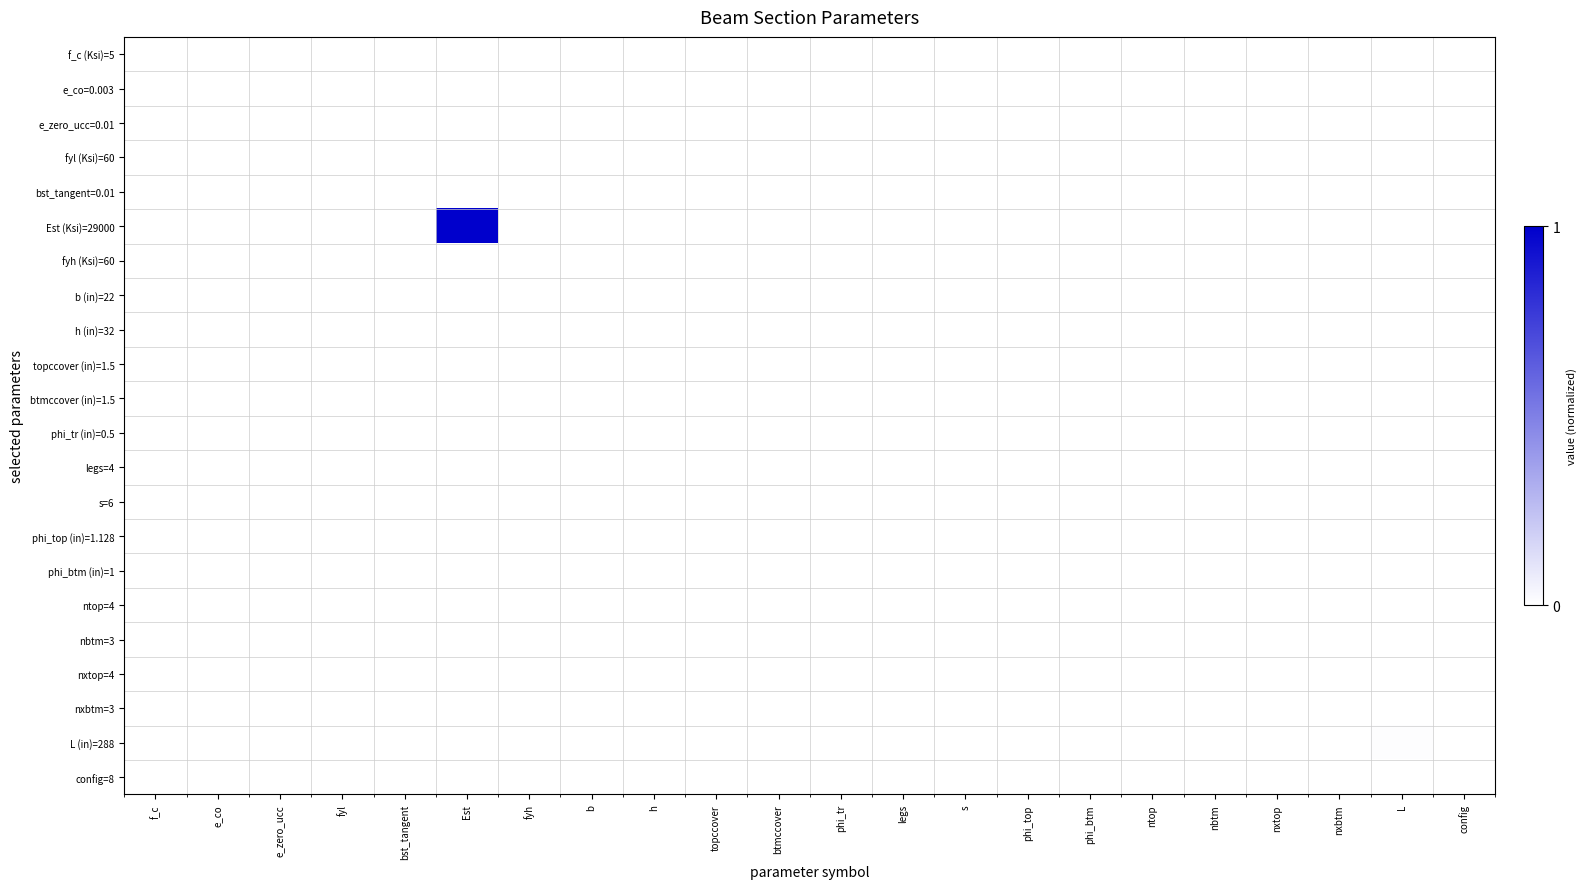

Reading left to right, transcribe all the data shown in this chart.

f_c (Ksi)=5: f_c=0.0	e_co=0.0	e_zero_ucc=0.0	fyl=0.0	bst_tangent=0.0	Est=0.0	fyh=0.0	b=0.0	h=0.0	topccover=0.0	btmccover=0.0	phi_tr=0.0	legs=0.0	s=0.0	phi_top=0.0	phi_btm=0.0	ntop=0.0	nbtm=0.0	nxtop=0.0	nxbtm=0.0	L=0.0	config=0.0
e_co=0.003: f_c=0.0	e_co=0.0	e_zero_ucc=0.0	fyl=0.0	bst_tangent=0.0	Est=0.0	fyh=0.0	b=0.0	h=0.0	topccover=0.0	btmccover=0.0	phi_tr=0.0	legs=0.0	s=0.0	phi_top=0.0	phi_btm=0.0	ntop=0.0	nbtm=0.0	nxtop=0.0	nxbtm=0.0	L=0.0	config=0.0
e_zero_ucc=0.01: f_c=0.0	e_co=0.0	e_zero_ucc=0.0	fyl=0.0	bst_tangent=0.0	Est=0.0	fyh=0.0	b=0.0	h=0.0	topccover=0.0	btmccover=0.0	phi_tr=0.0	legs=0.0	s=0.0	phi_top=0.0	phi_btm=0.0	ntop=0.0	nbtm=0.0	nxtop=0.0	nxbtm=0.0	L=0.0	config=0.0
fyl (Ksi)=60: f_c=0.0	e_co=0.0	e_zero_ucc=0.0	fyl=0.0	bst_tangent=0.0	Est=0.0	fyh=0.0	b=0.0	h=0.0	topccover=0.0	btmccover=0.0	phi_tr=0.0	legs=0.0	s=0.0	phi_top=0.0	phi_btm=0.0	ntop=0.0	nbtm=0.0	nxtop=0.0	nxbtm=0.0	L=0.0	config=0.0
bst_tangent=0.01: f_c=0.0	e_co=0.0	e_zero_ucc=0.0	fyl=0.0	bst_tangent=0.0	Est=0.0	fyh=0.0	b=0.0	h=0.0	topccover=0.0	btmccover=0.0	phi_tr=0.0	legs=0.0	s=0.0	phi_top=0.0	phi_btm=0.0	ntop=0.0	nbtm=0.0	nxtop=0.0	nxbtm=0.0	L=0.0	config=0.0
Est (Ksi)=29000: f_c=0.0	e_co=0.0	e_zero_ucc=0.0	fyl=0.0	bst_tangent=0.0	Est=1.0	fyh=0.0	b=0.0	h=0.0	topccover=0.0	btmccover=0.0	phi_tr=0.0	legs=0.0	s=0.0	phi_top=0.0	phi_btm=0.0	ntop=0.0	nbtm=0.0	nxtop=0.0	nxbtm=0.0	L=0.0	config=0.0
fyh (Ksi)=60: f_c=0.0	e_co=0.0	e_zero_ucc=0.0	fyl=0.0	bst_tangent=0.0	Est=0.0	fyh=0.0	b=0.0	h=0.0	topccover=0.0	btmccover=0.0	phi_tr=0.0	legs=0.0	s=0.0	phi_top=0.0	phi_btm=0.0	ntop=0.0	nbtm=0.0	nxtop=0.0	nxbtm=0.0	L=0.0	config=0.0
b (in)=22: f_c=0.0	e_co=0.0	e_zero_ucc=0.0	fyl=0.0	bst_tangent=0.0	Est=0.0	fyh=0.0	b=0.0	h=0.0	topccover=0.0	btmccover=0.0	phi_tr=0.0	legs=0.0	s=0.0	phi_top=0.0	phi_btm=0.0	ntop=0.0	nbtm=0.0	nxtop=0.0	nxbtm=0.0	L=0.0	config=0.0
h (in)=32: f_c=0.0	e_co=0.0	e_zero_ucc=0.0	fyl=0.0	bst_tangent=0.0	Est=0.0	fyh=0.0	b=0.0	h=0.0	topccover=0.0	btmccover=0.0	phi_tr=0.0	legs=0.0	s=0.0	phi_top=0.0	phi_btm=0.0	ntop=0.0	nbtm=0.0	nxtop=0.0	nxbtm=0.0	L=0.0	config=0.0
topccover (in)=1.5: f_c=0.0	e_co=0.0	e_zero_ucc=0.0	fyl=0.0	bst_tangent=0.0	Est=0.0	fyh=0.0	b=0.0	h=0.0	topccover=0.0	btmccover=0.0	phi_tr=0.0	legs=0.0	s=0.0	phi_top=0.0	phi_btm=0.0	ntop=0.0	nbtm=0.0	nxtop=0.0	nxbtm=0.0	L=0.0	config=0.0
btmccover (in)=1.5: f_c=0.0	e_co=0.0	e_zero_ucc=0.0	fyl=0.0	bst_tangent=0.0	Est=0.0	fyh=0.0	b=0.0	h=0.0	topccover=0.0	btmccover=0.0	phi_tr=0.0	legs=0.0	s=0.0	phi_top=0.0	phi_btm=0.0	ntop=0.0	nbtm=0.0	nxtop=0.0	nxbtm=0.0	L=0.0	config=0.0
phi_tr (in)=0.5: f_c=0.0	e_co=0.0	e_zero_ucc=0.0	fyl=0.0	bst_tangent=0.0	Est=0.0	fyh=0.0	b=0.0	h=0.0	topccover=0.0	btmccover=0.0	phi_tr=0.0	legs=0.0	s=0.0	phi_top=0.0	phi_btm=0.0	ntop=0.0	nbtm=0.0	nxtop=0.0	nxbtm=0.0	L=0.0	config=0.0
legs=4: f_c=0.0	e_co=0.0	e_zero_ucc=0.0	fyl=0.0	bst_tangent=0.0	Est=0.0	fyh=0.0	b=0.0	h=0.0	topccover=0.0	btmccover=0.0	phi_tr=0.0	legs=0.0	s=0.0	phi_top=0.0	phi_btm=0.0	ntop=0.0	nbtm=0.0	nxtop=0.0	nxbtm=0.0	L=0.0	config=0.0
s=6: f_c=0.0	e_co=0.0	e_zero_ucc=0.0	fyl=0.0	bst_tangent=0.0	Est=0.0	fyh=0.0	b=0.0	h=0.0	topccover=0.0	btmccover=0.0	phi_tr=0.0	legs=0.0	s=0.0	phi_top=0.0	phi_btm=0.0	ntop=0.0	nbtm=0.0	nxtop=0.0	nxbtm=0.0	L=0.0	config=0.0
phi_top (in)=1.128: f_c=0.0	e_co=0.0	e_zero_ucc=0.0	fyl=0.0	bst_tangent=0.0	Est=0.0	fyh=0.0	b=0.0	h=0.0	topccover=0.0	btmccover=0.0	phi_tr=0.0	legs=0.0	s=0.0	phi_top=0.0	phi_btm=0.0	ntop=0.0	nbtm=0.0	nxtop=0.0	nxbtm=0.0	L=0.0	config=0.0
phi_btm (in)=1: f_c=0.0	e_co=0.0	e_zero_ucc=0.0	fyl=0.0	bst_tangent=0.0	Est=0.0	fyh=0.0	b=0.0	h=0.0	topccover=0.0	btmccover=0.0	phi_tr=0.0	legs=0.0	s=0.0	phi_top=0.0	phi_btm=0.0	ntop=0.0	nbtm=0.0	nxtop=0.0	nxbtm=0.0	L=0.0	config=0.0
ntop=4: f_c=0.0	e_co=0.0	e_zero_ucc=0.0	fyl=0.0	bst_tangent=0.0	Est=0.0	fyh=0.0	b=0.0	h=0.0	topccover=0.0	btmccover=0.0	phi_tr=0.0	legs=0.0	s=0.0	phi_top=0.0	phi_btm=0.0	ntop=0.0	nbtm=0.0	nxtop=0.0	nxbtm=0.0	L=0.0	config=0.0
nbtm=3: f_c=0.0	e_co=0.0	e_zero_ucc=0.0	fyl=0.0	bst_tangent=0.0	Est=0.0	fyh=0.0	b=0.0	h=0.0	topccover=0.0	btmccover=0.0	phi_tr=0.0	legs=0.0	s=0.0	phi_top=0.0	phi_btm=0.0	ntop=0.0	nbtm=0.0	nxtop=0.0	nxbtm=0.0	L=0.0	config=0.0
nxtop=4: f_c=0.0	e_co=0.0	e_zero_ucc=0.0	fyl=0.0	bst_tangent=0.0	Est=0.0	fyh=0.0	b=0.0	h=0.0	topccover=0.0	btmccover=0.0	phi_tr=0.0	legs=0.0	s=0.0	phi_top=0.0	phi_btm=0.0	ntop=0.0	nbtm=0.0	nxtop=0.0	nxbtm=0.0	L=0.0	config=0.0
nxbtm=3: f_c=0.0	e_co=0.0	e_zero_ucc=0.0	fyl=0.0	bst_tangent=0.0	Est=0.0	fyh=0.0	b=0.0	h=0.0	topccover=0.0	btmccover=0.0	phi_tr=0.0	legs=0.0	s=0.0	phi_top=0.0	phi_btm=0.0	ntop=0.0	nbtm=0.0	nxtop=0.0	nxbtm=0.0	L=0.0	config=0.0
L (in)=288: f_c=0.0	e_co=0.0	e_zero_ucc=0.0	fyl=0.0	bst_tangent=0.0	Est=0.0	fyh=0.0	b=0.0	h=0.0	topccover=0.0	btmccover=0.0	phi_tr=0.0	legs=0.0	s=0.0	phi_top=0.0	phi_btm=0.0	ntop=0.0	nbtm=0.0	nxtop=0.0	nxbtm=0.0	L=0.0	config=0.0
config=8: f_c=0.0	e_co=0.0	e_zero_ucc=0.0	fyl=0.0	bst_tangent=0.0	Est=0.0	fyh=0.0	b=0.0	h=0.0	topccover=0.0	btmccover=0.0	phi_tr=0.0	legs=0.0	s=0.0	phi_top=0.0	phi_btm=0.0	ntop=0.0	nbtm=0.0	nxtop=0.0	nxbtm=0.0	L=0.0	config=0.0